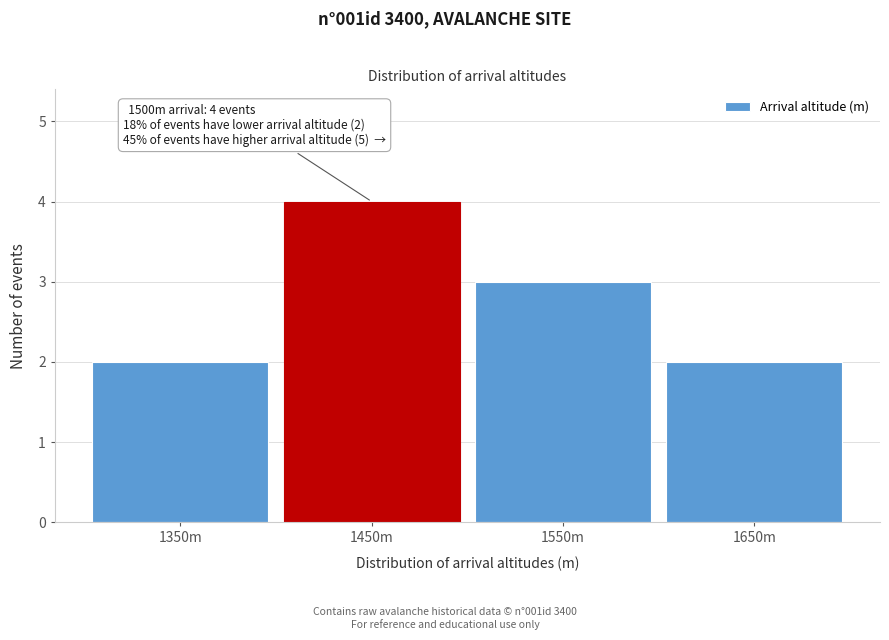

Reading right to left, list all the values displayed in this chart.

2	3	4	2